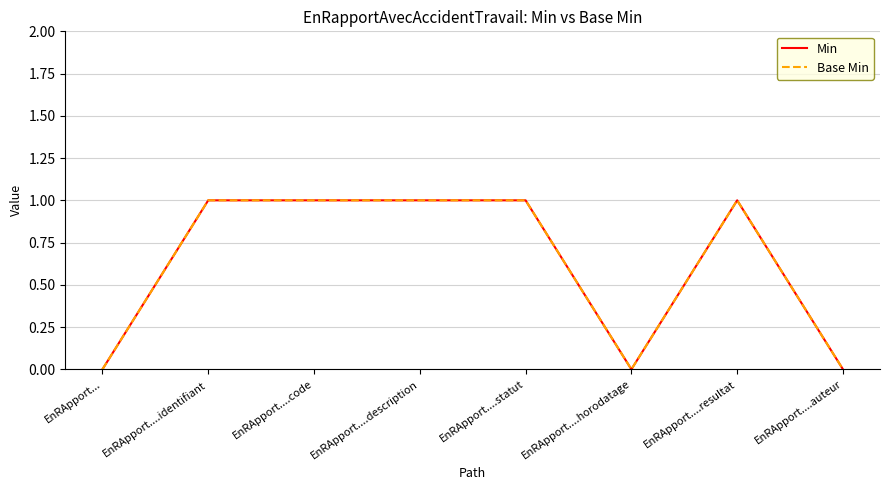

Is this an area chart (filled region under the line)?

No